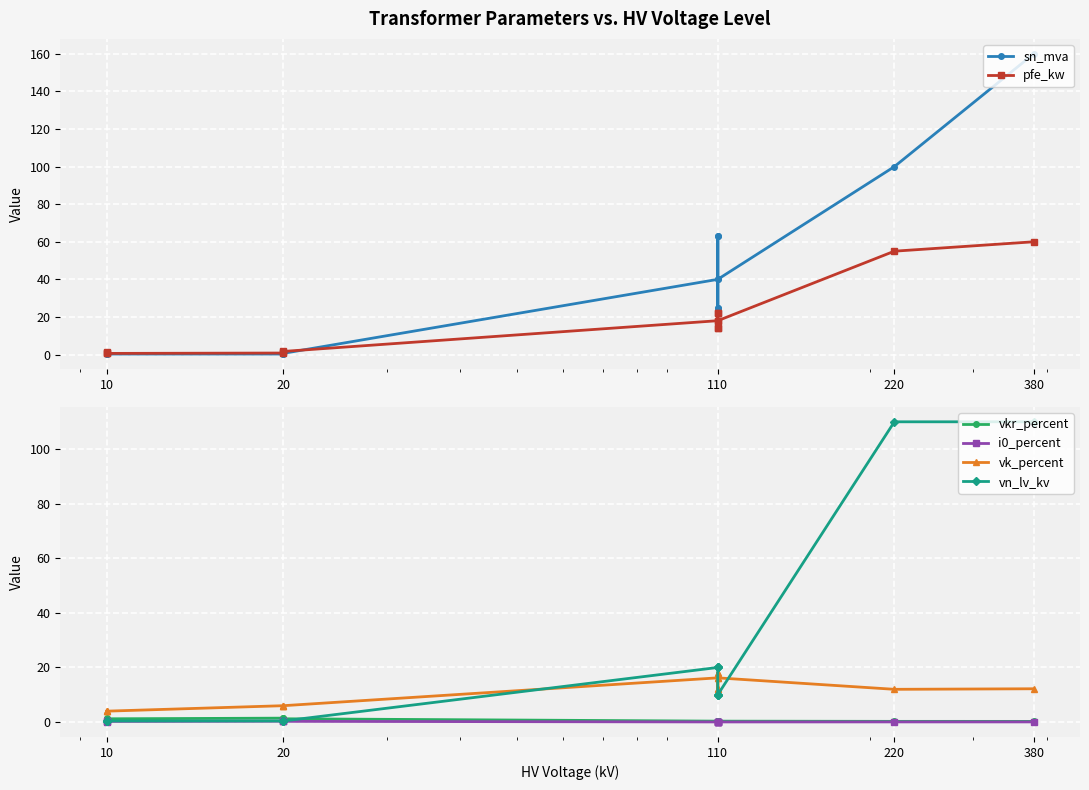

How many lines are shown in the chart?

6